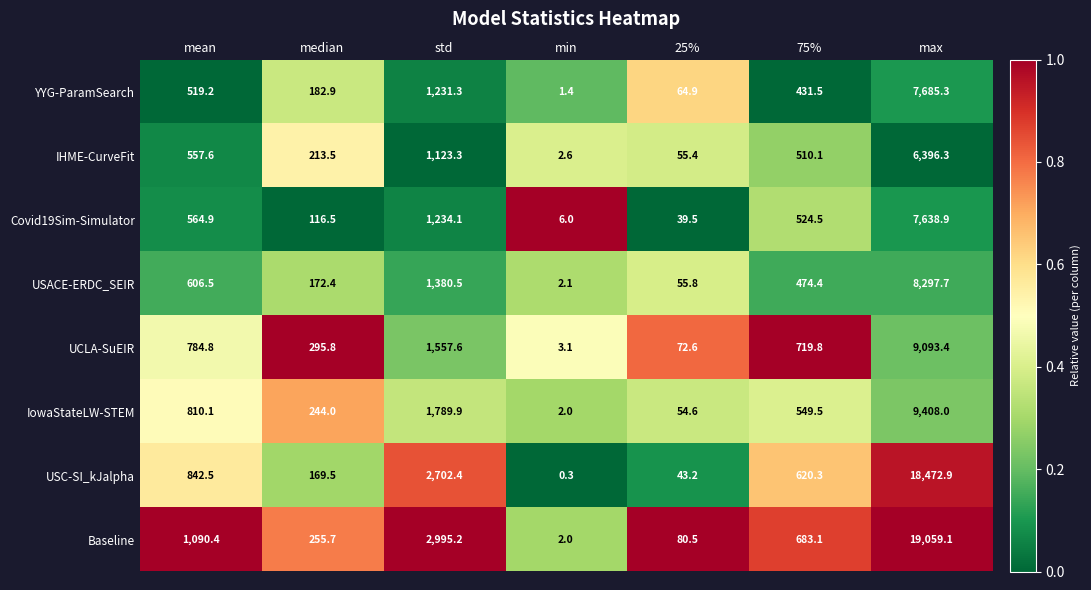

Is it true that IHME-CurveFit equals 213.5 at median?

True